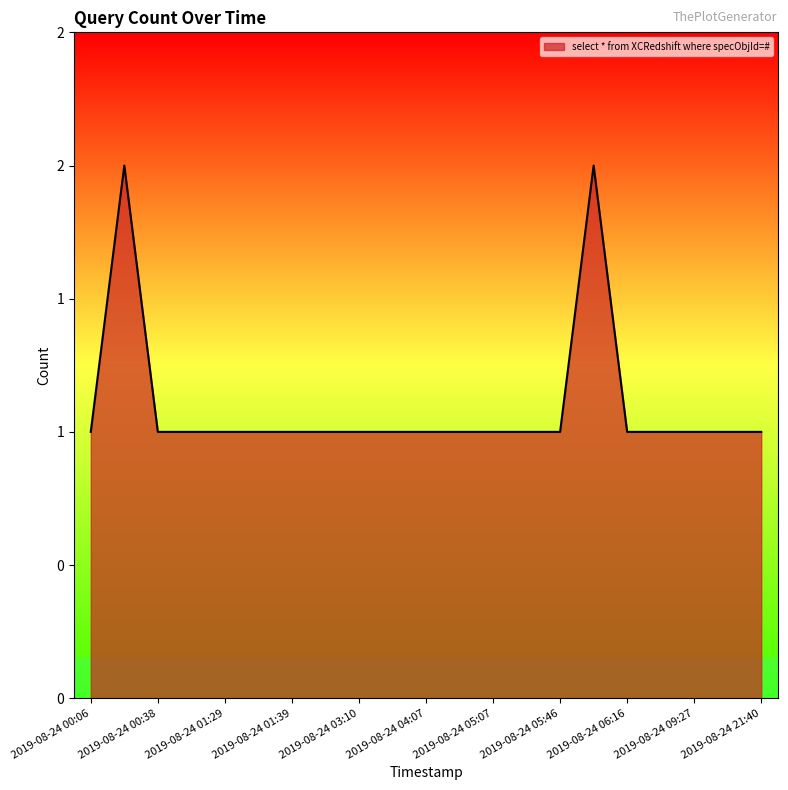

Does the chart have visible grid lines?

No